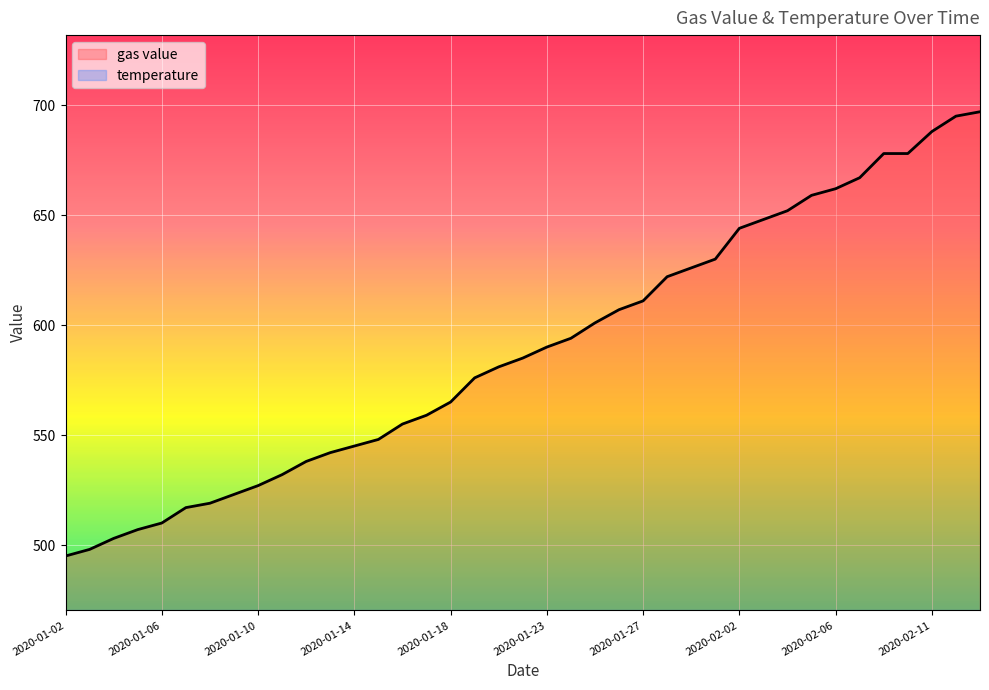

True or false: temperature and gas value cross at least once.

False